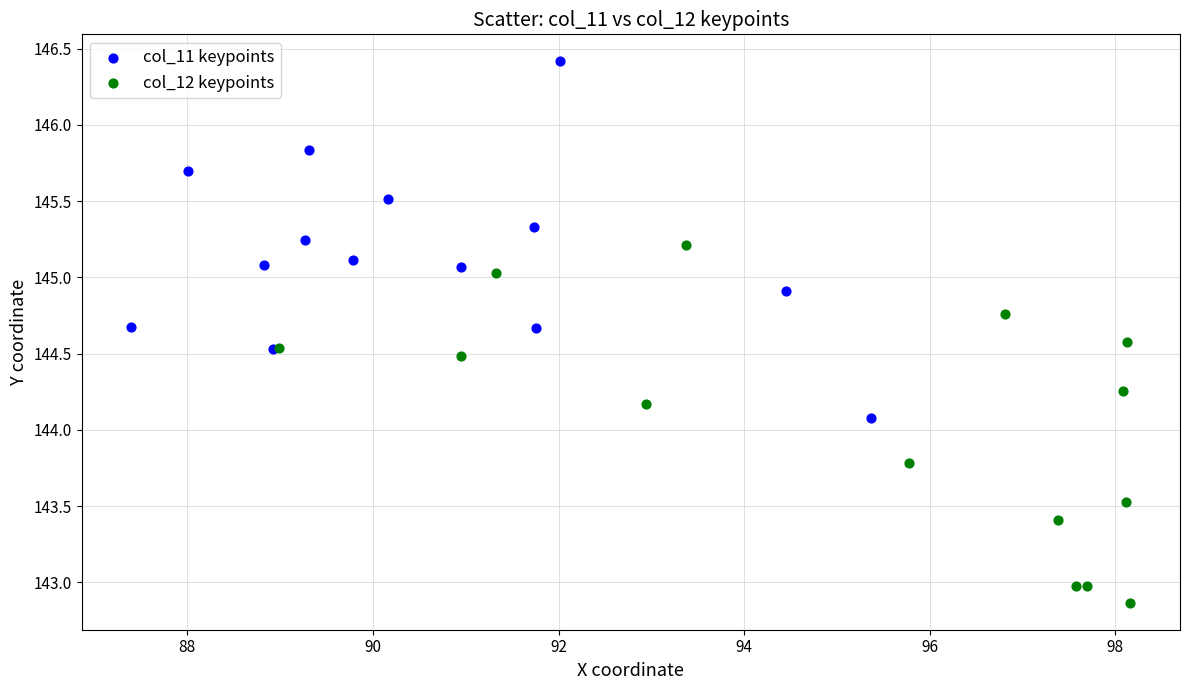

Which series contains the lowest Y value?

col_12 keypoints